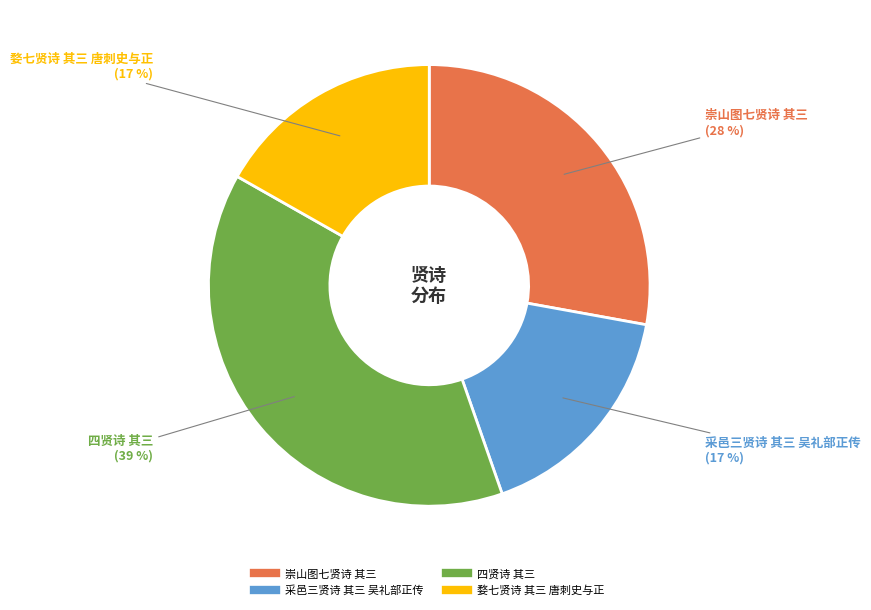

What percentage is the 崇山图七贤诗 其三 slice, to the nearest percent?

28%